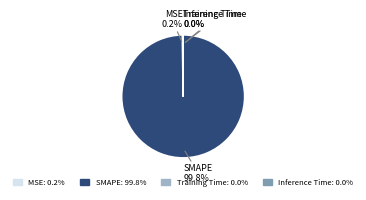

Which slice is the largest?

SMAPE